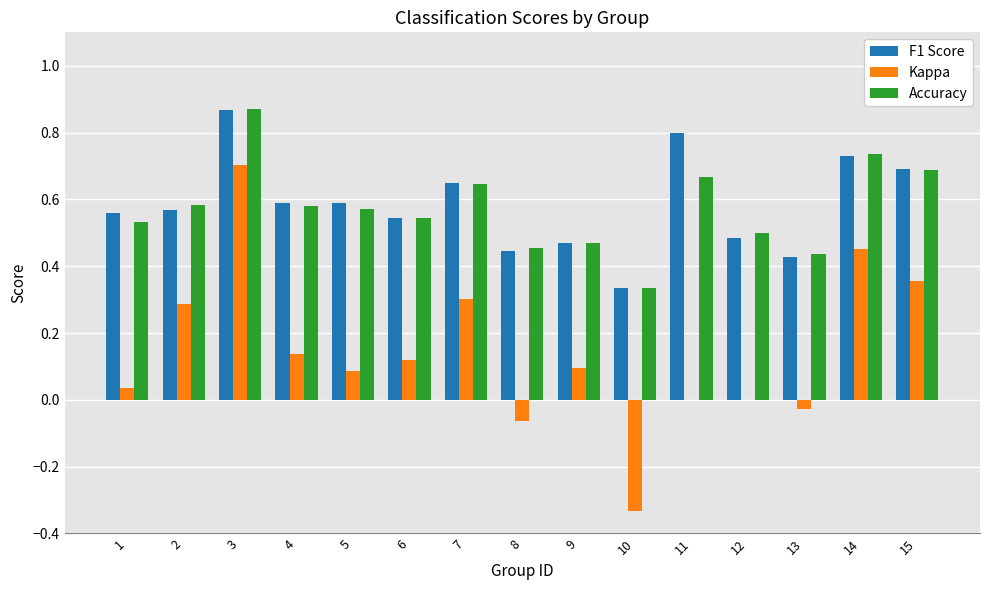

Which category has the highest value in the F1 Score series?

3